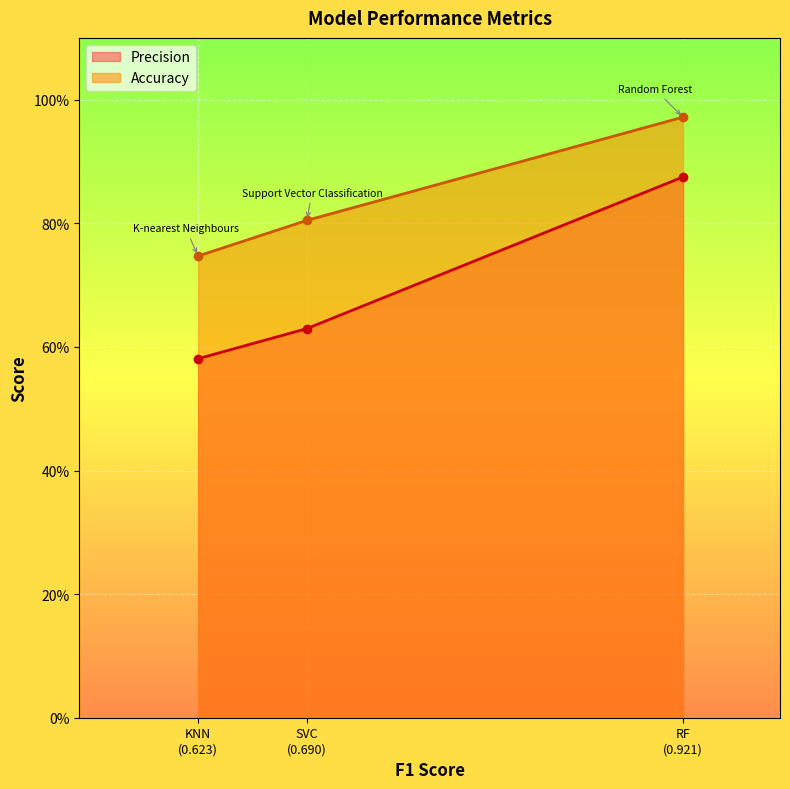

What position from the right is RF (0.921)?

1